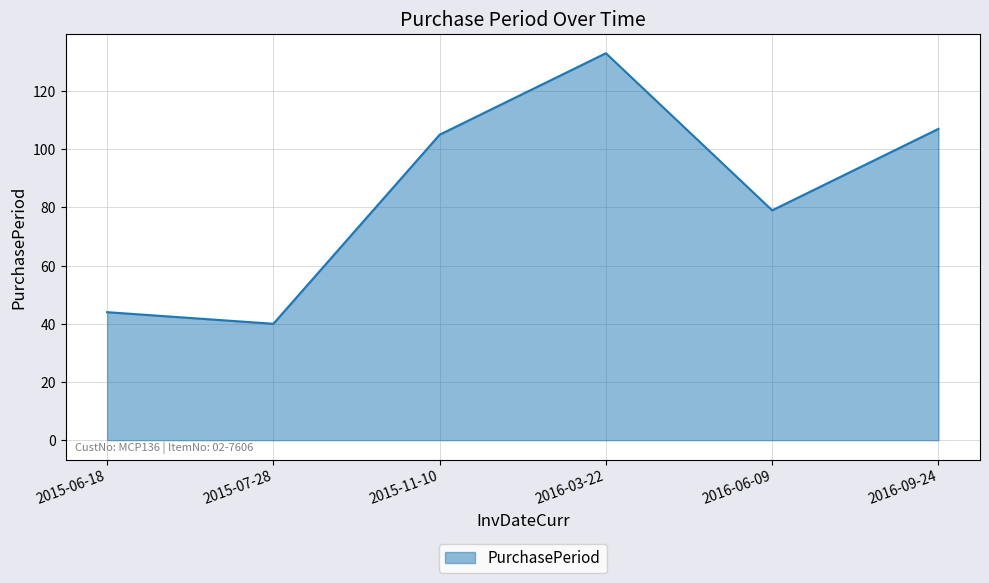

What is the difference between the values at 2016-03-22 and 2015-11-10?

28